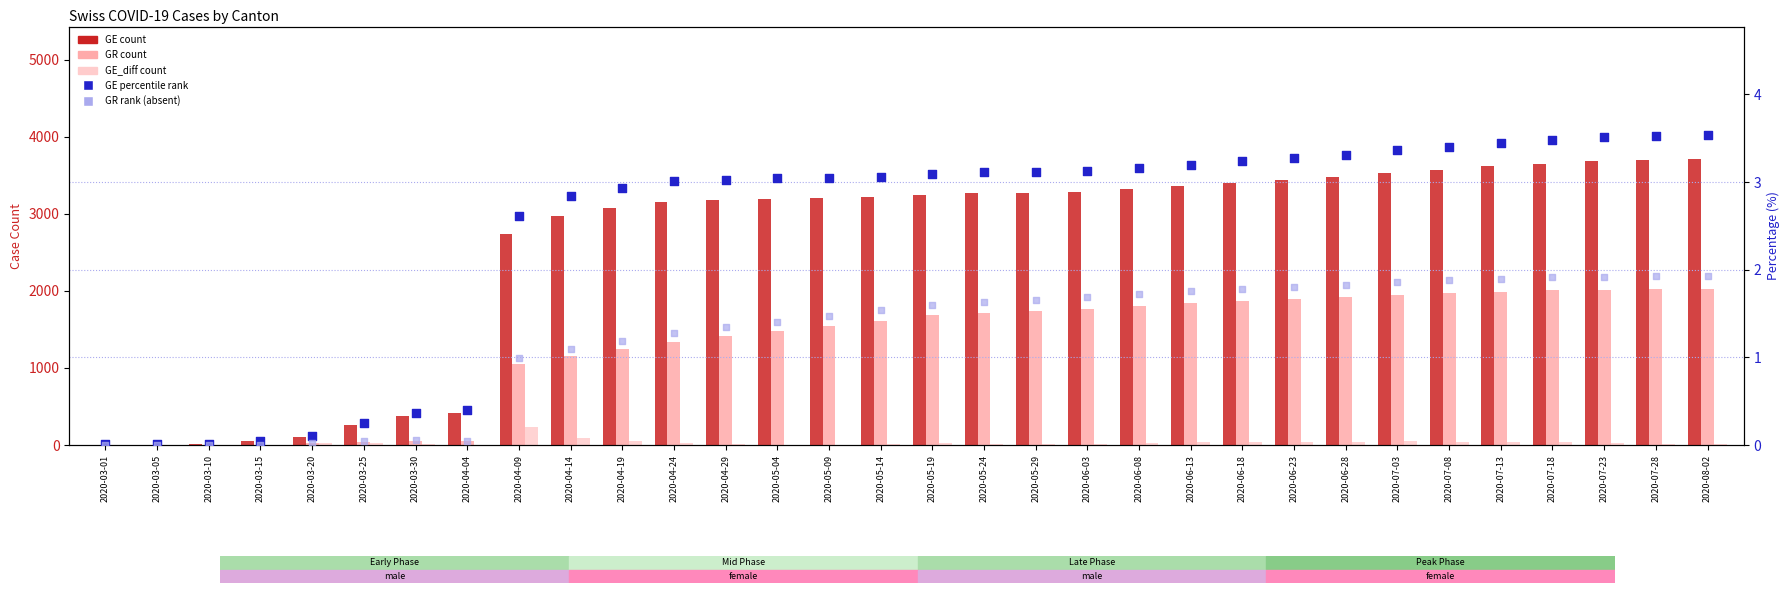

Which series reaches the maximum Y coordinate?

GE count